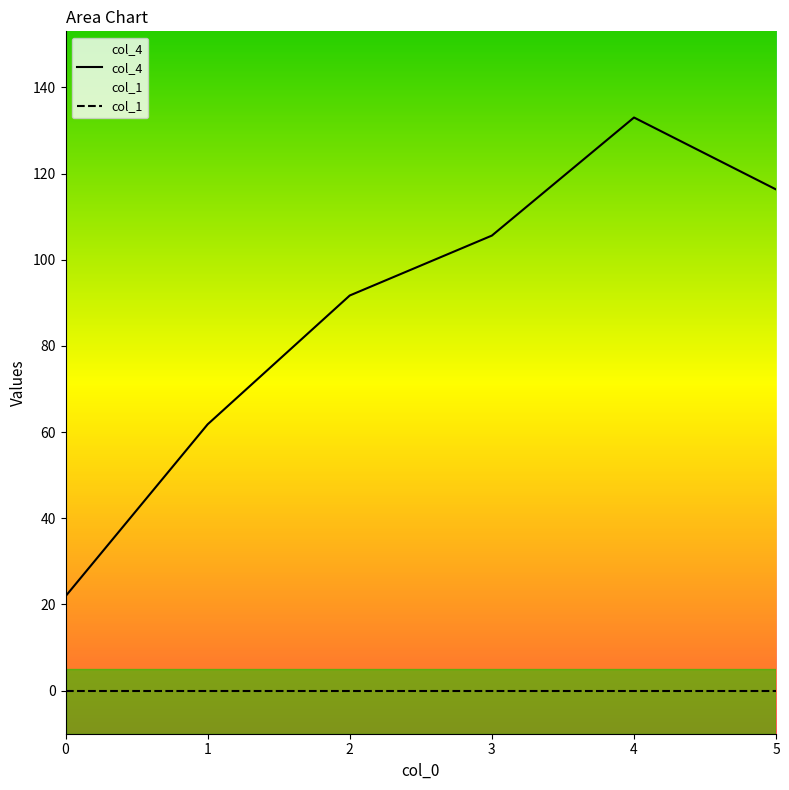

What is the value of the col_4 point at the 2nd from the left?

61.8